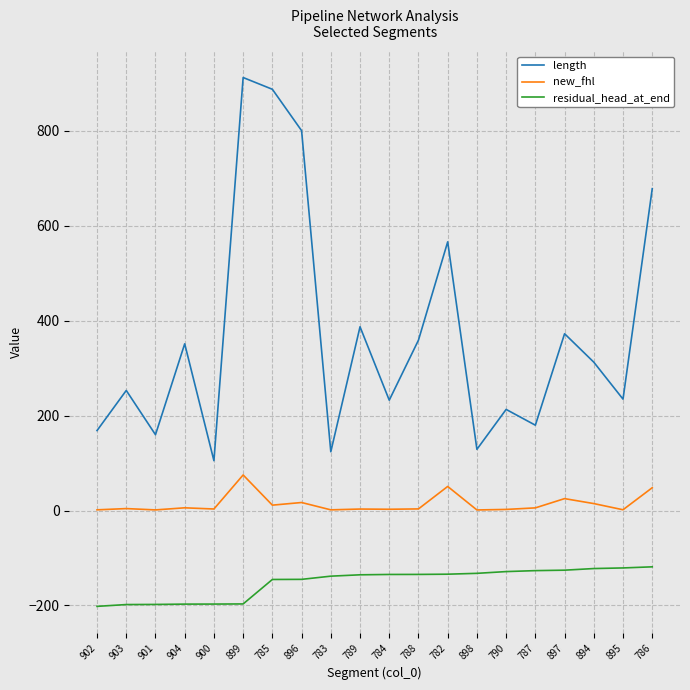

How many interior local valleys does the length series have?

7